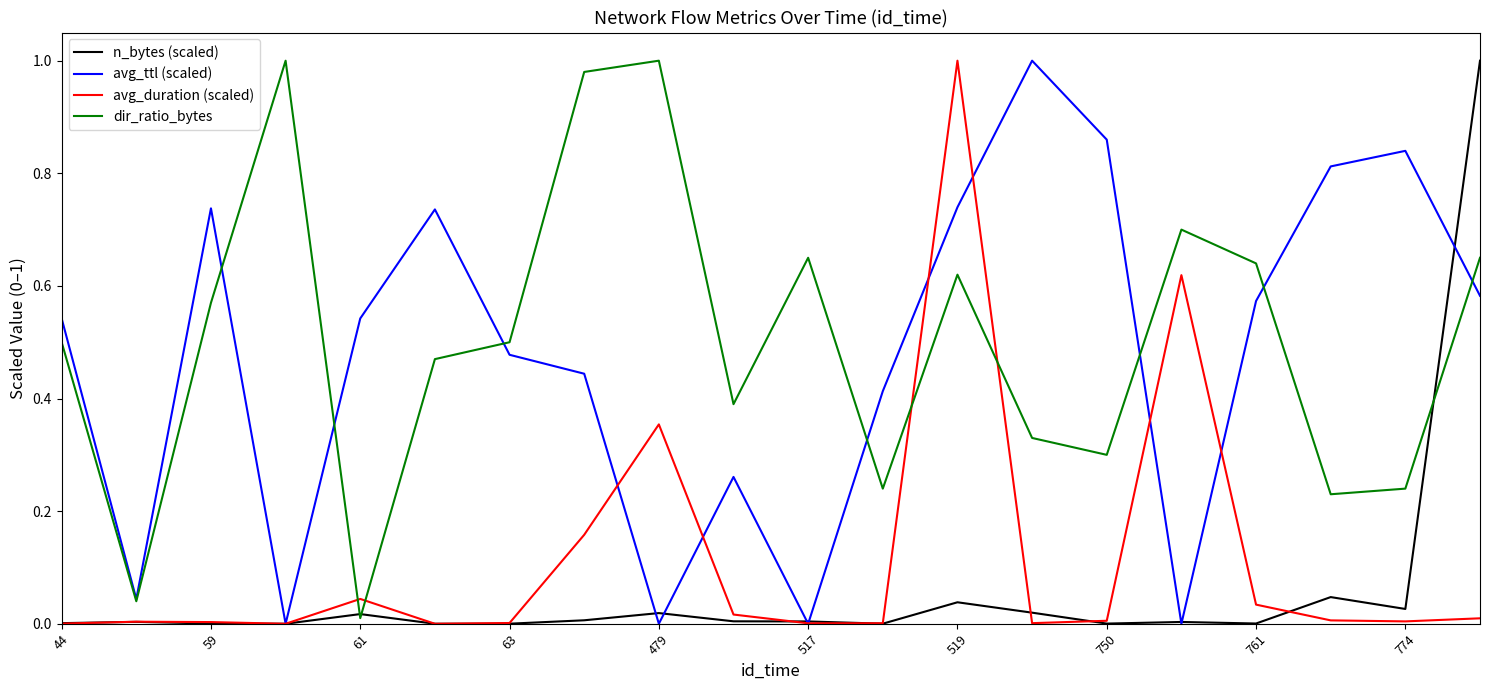

Which series ends up on top after the final intersection of avg_duration (scaled) and dir_ratio_bytes?

dir_ratio_bytes